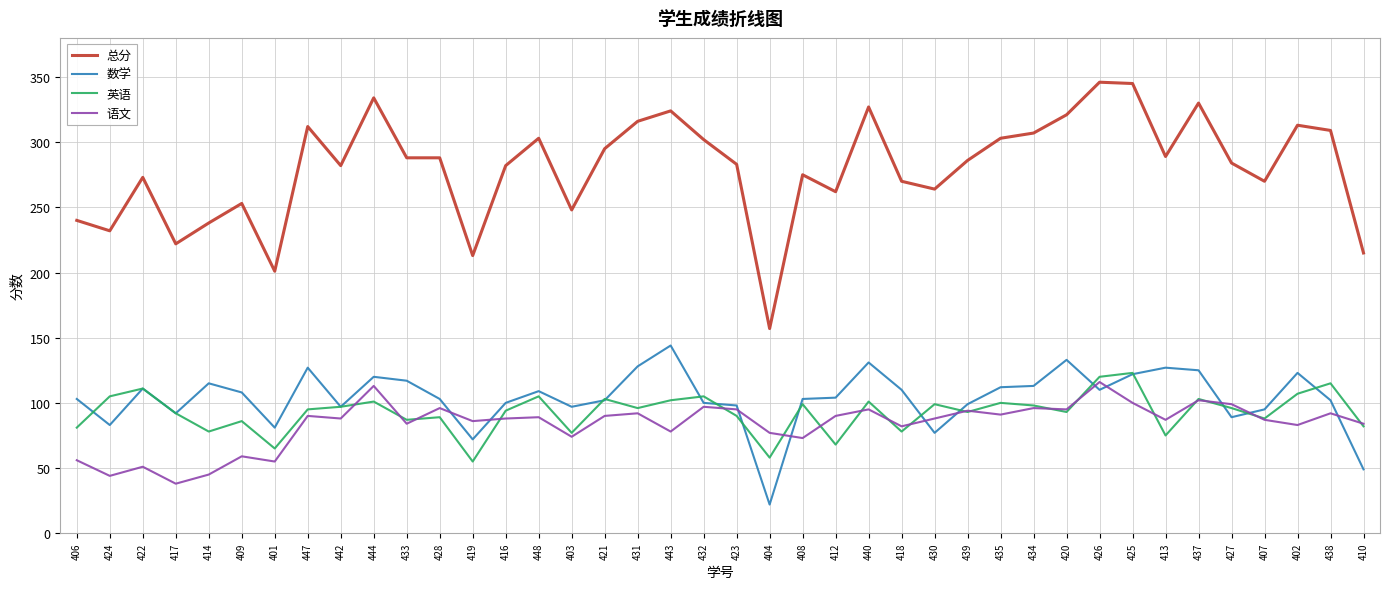

True or false: 总分 and 英语 intersect in this chart.

False